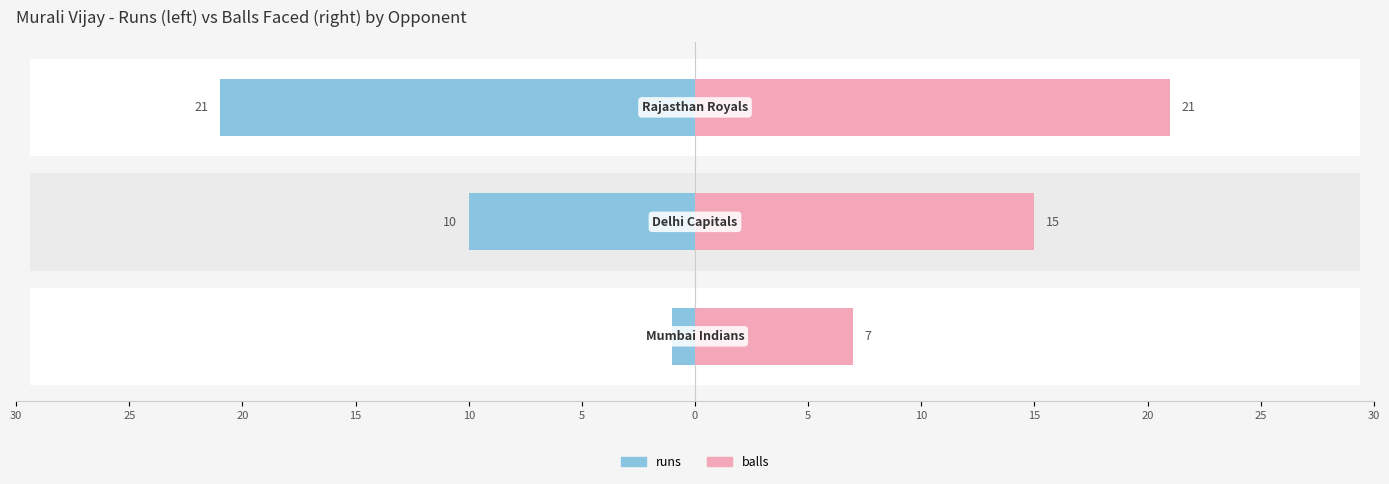

What are all the series names shown in the legend?

runs, balls